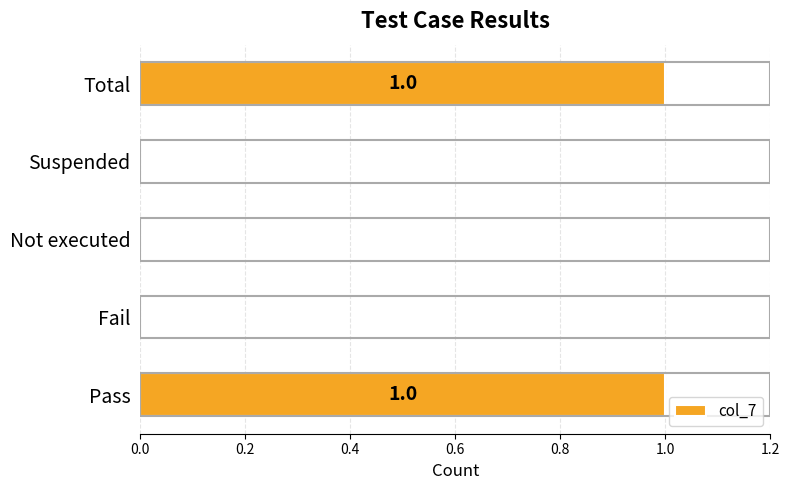

What is the change in value from Not executed to Total?

+1